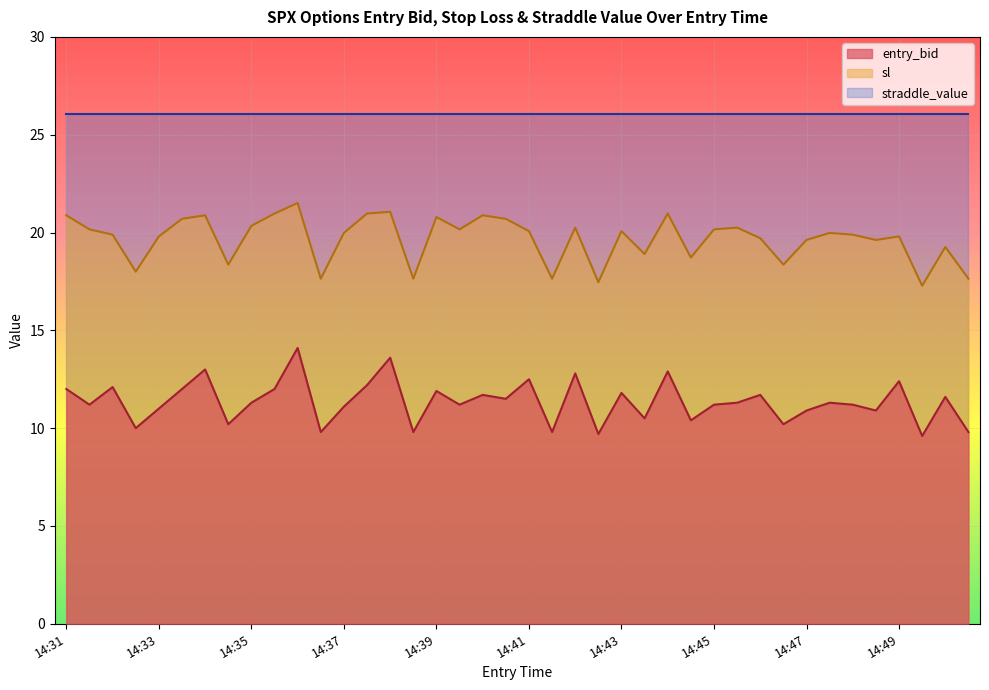

What is the lowest value of the straddle_value series?

26.1